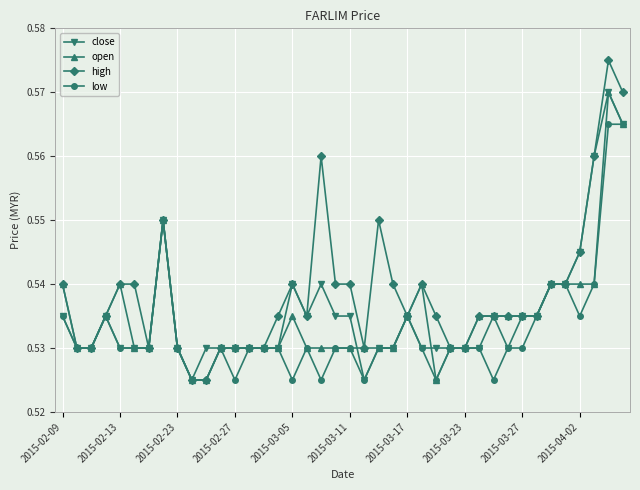

At how many categories does at least one series exceed 0?

40